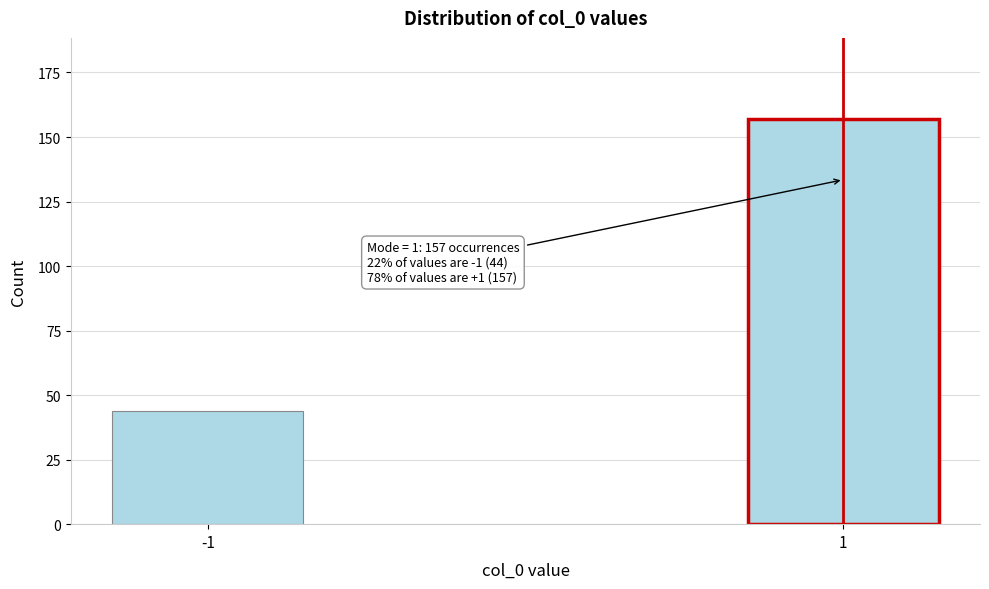

Reading right to left, transcribe all the data shown in this chart.

157	44